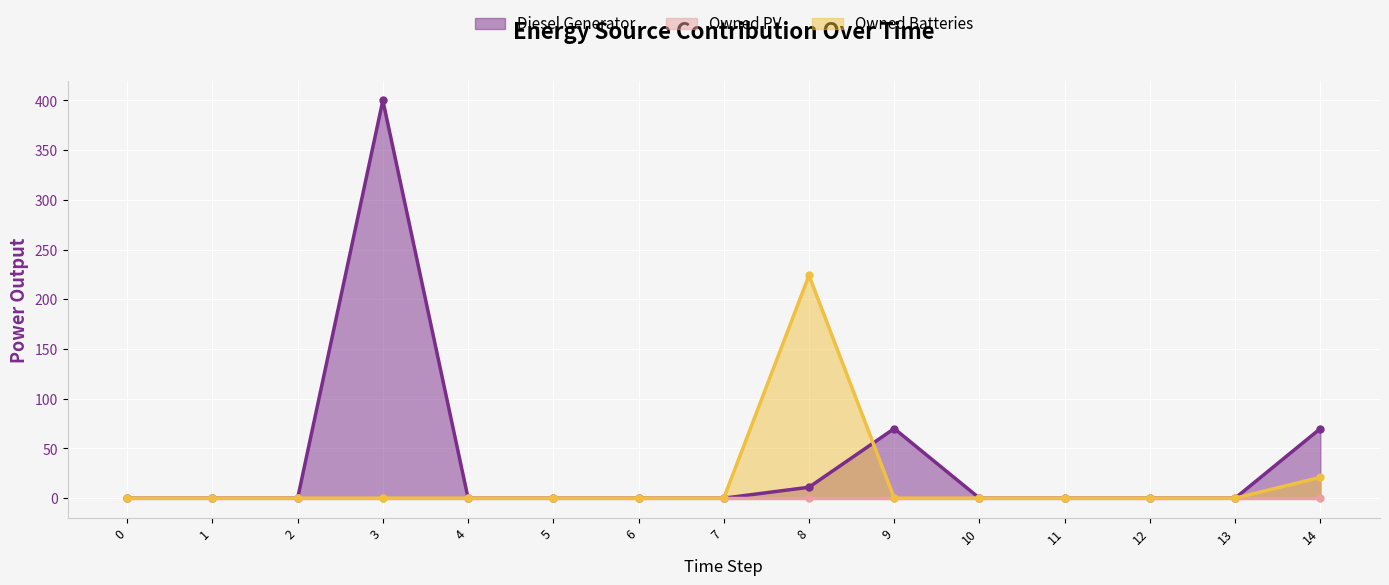

True or false: Diesel Generator has more than 0 interior local peaks.

True